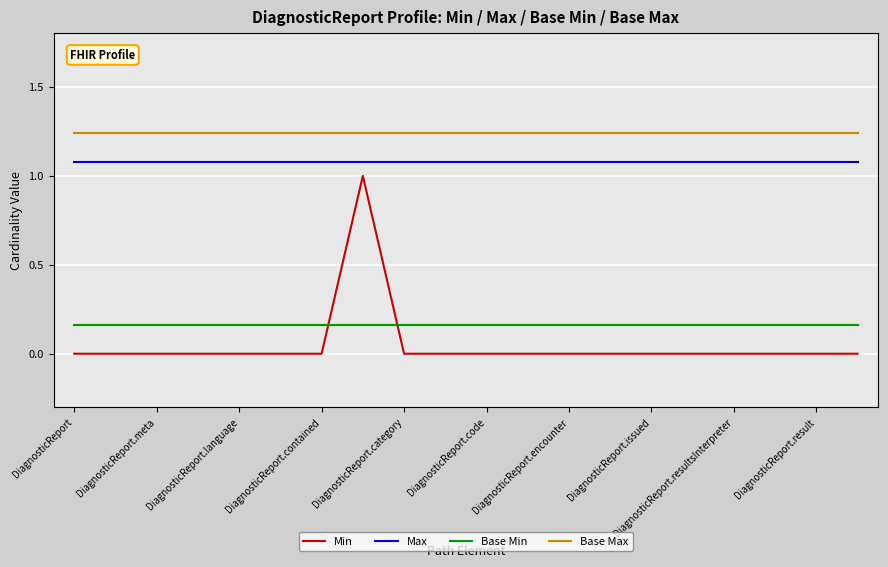

True or false: Base Max and Max cross at least once.

False